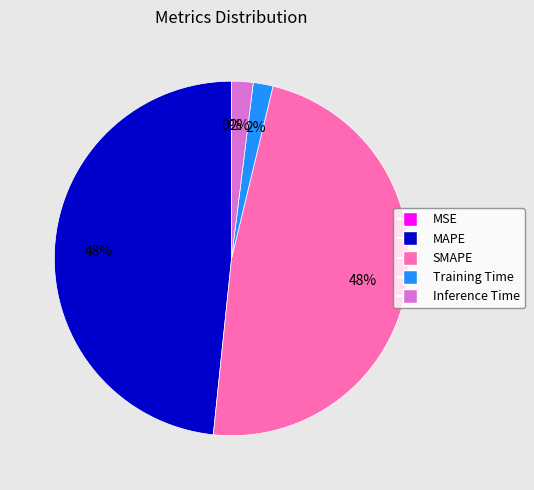

Between Inference Time and MAPE, which is larger?

MAPE